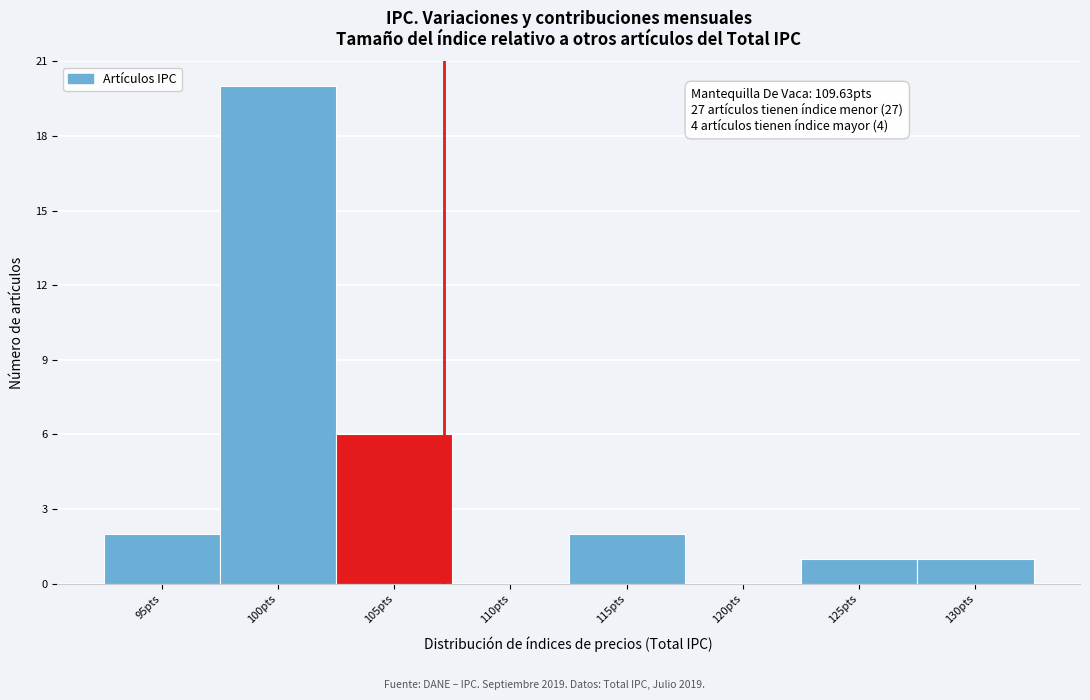

Approximately how many times larger is the value at 105pts compared to 125pts?

6.0